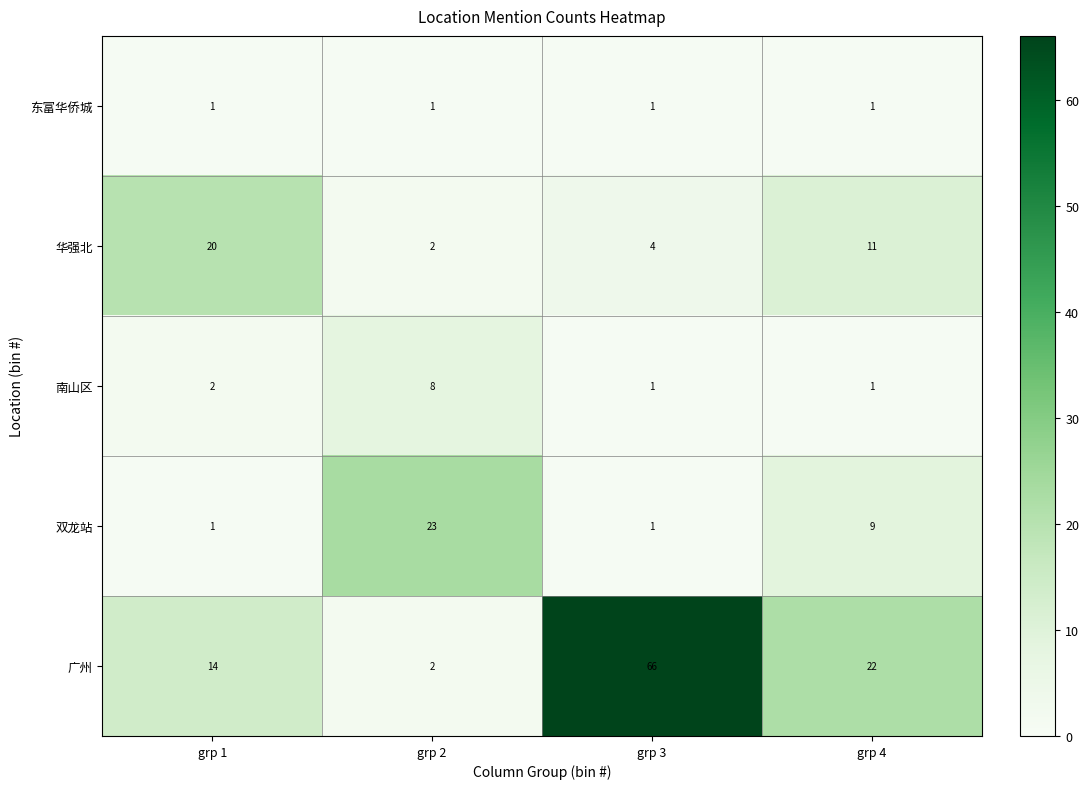

At which category does the chart reach its peak across all series?

grp 3